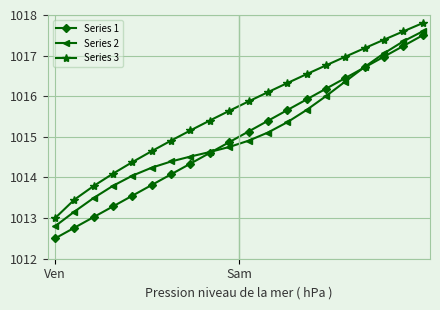

What is the greatest value displayed?

1017.8